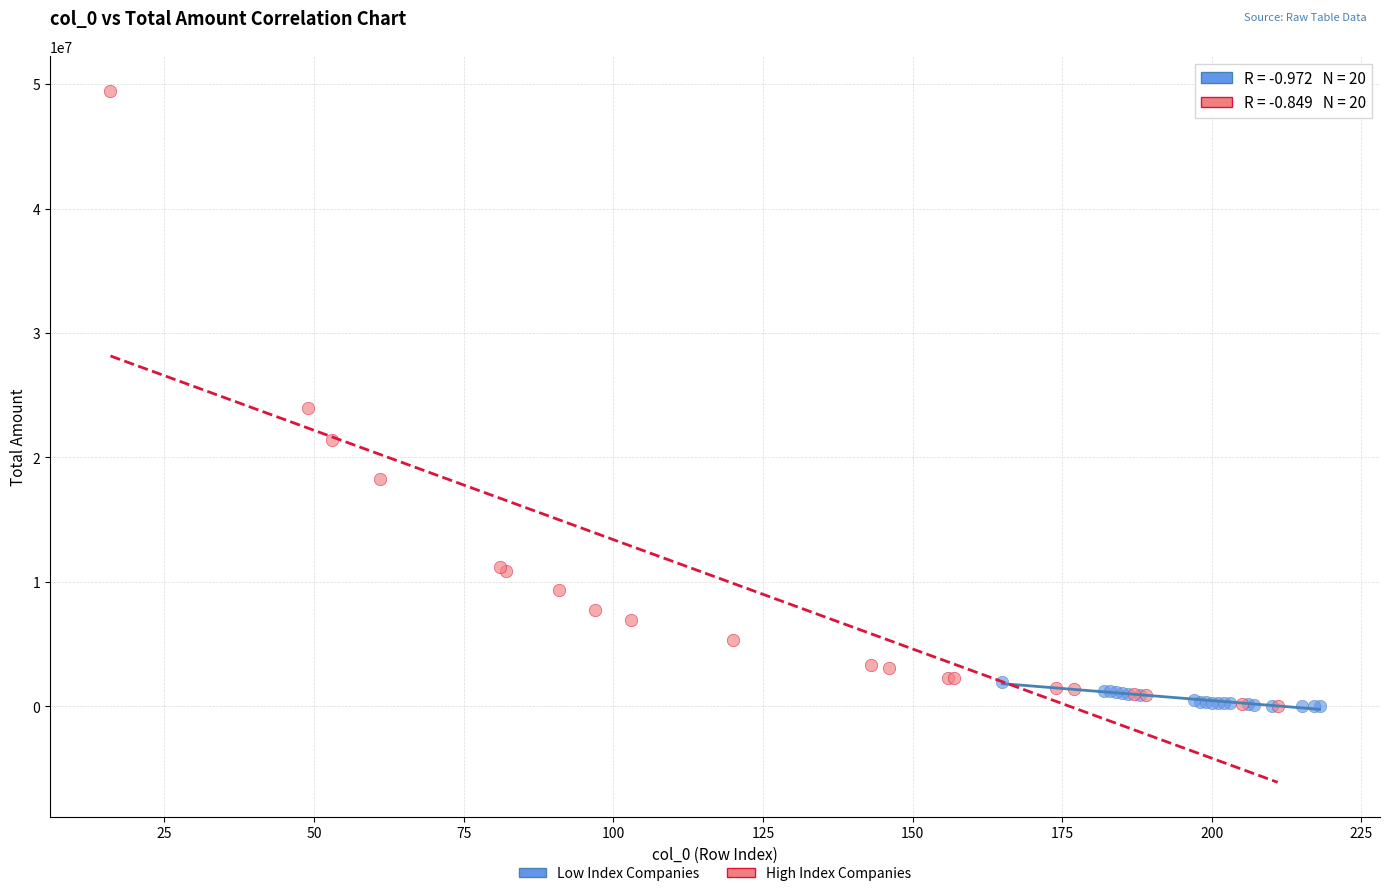

Which series reaches the maximum Y coordinate?

High Index Companies